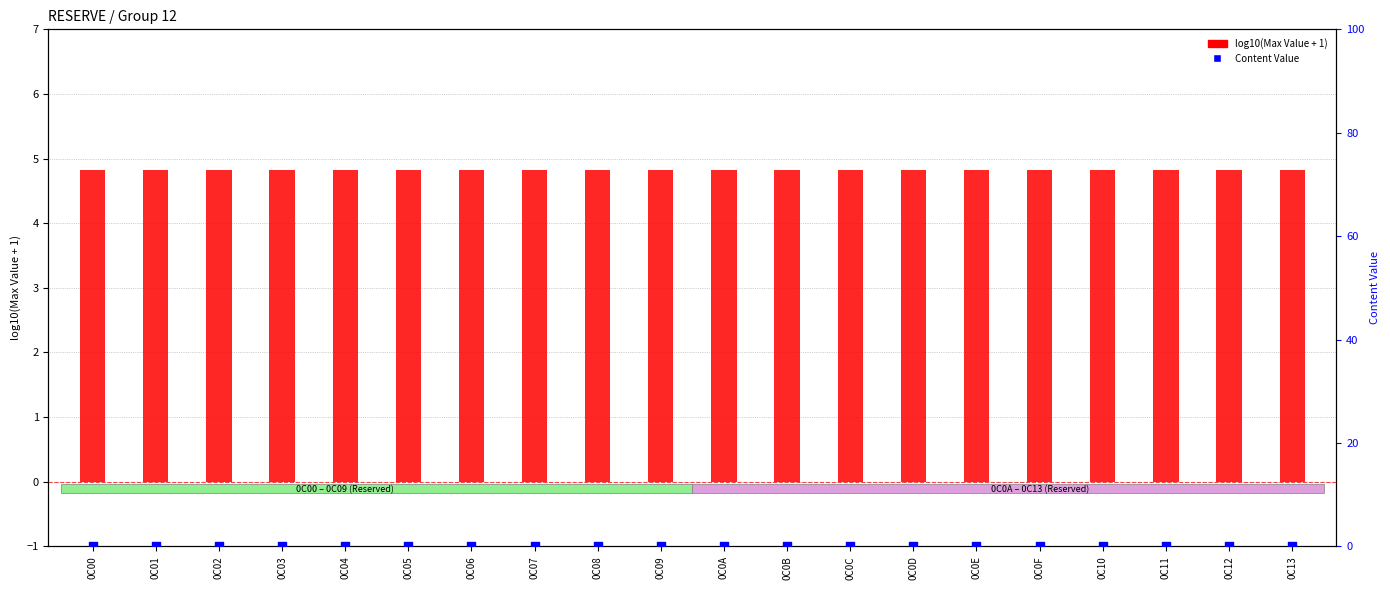

Which series reaches the minimum Y coordinate?

Content Value (percentile)